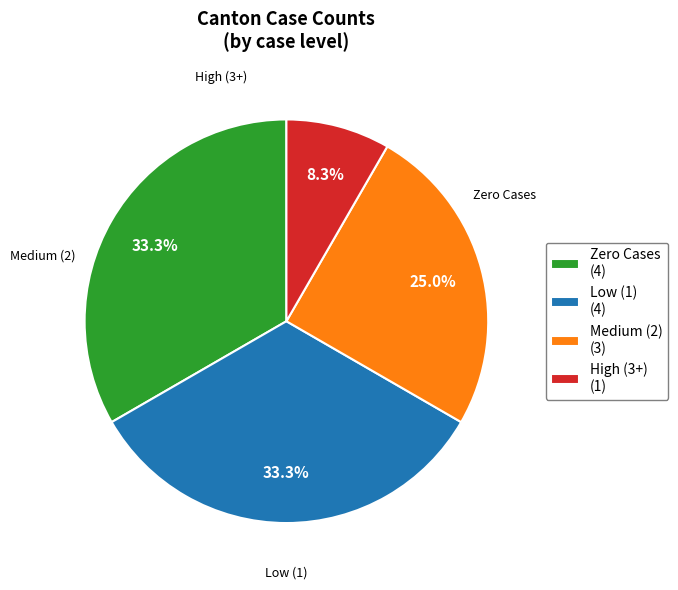

What is the smallest slice in the pie chart?

High (3+) (1)